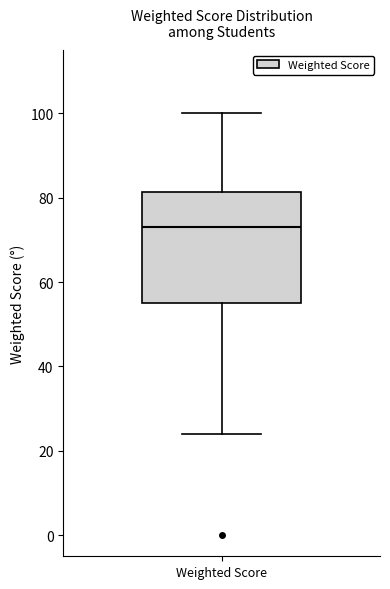

Transcribe this box plot: give where the median line is, the range the box spans, and where the two whiskers end, as read against the y-axis. The values are not printed on the chart, so give them approximately, as read against the axis.

median 74, box 56 to 82, whiskers 24 to 100